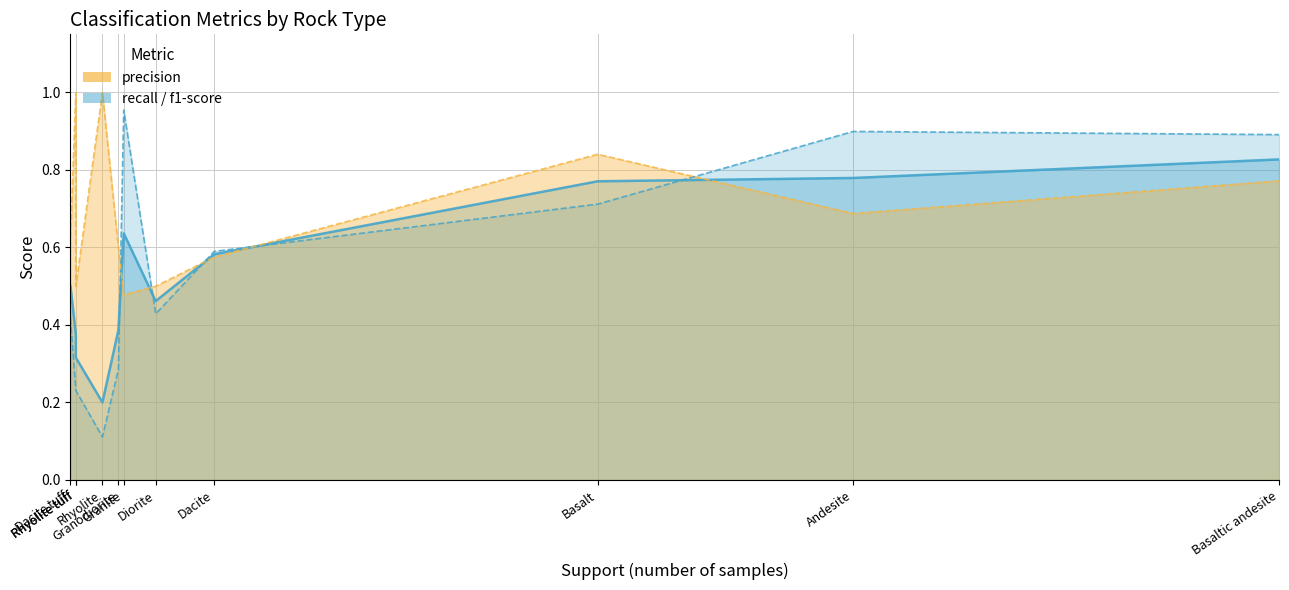

Reading left to right, extract all data points from this chart.

recall_line: 0.4	0.2	0.2	0.1	0.3	1.0	0.4	0.6	0.7	0.9	0.9
f1-score_line: 0.5	0.4	0.3	0.2	0.4	0.6	0.5	0.6	0.8	0.8	0.8
precision_line: 0.6	1.0	0.5	1.0	0.6	0.5	0.5	0.6	0.8	0.7	0.8